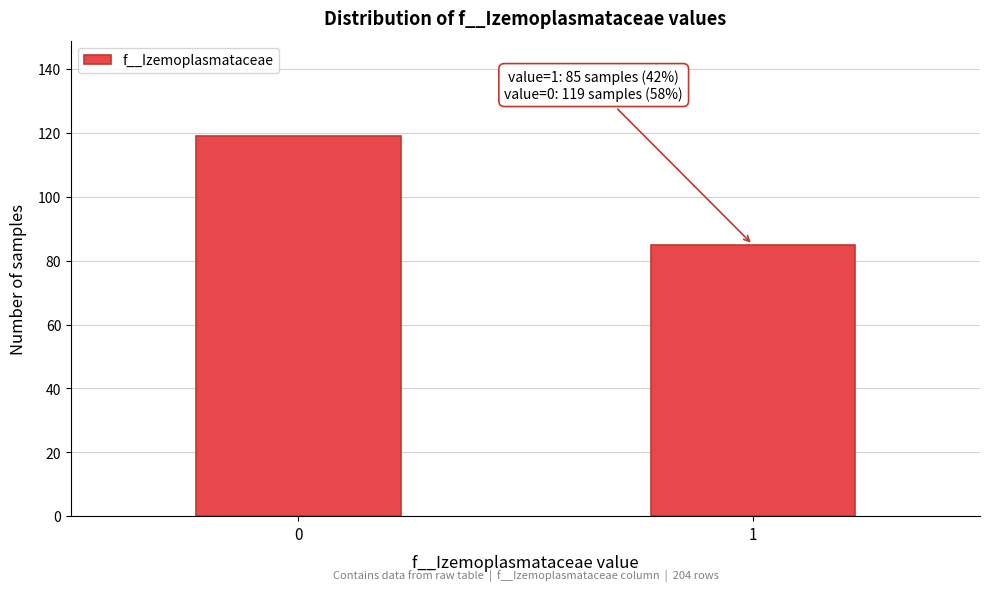

Reading right to left, list all the values displayed in this chart.

1=85	0=119